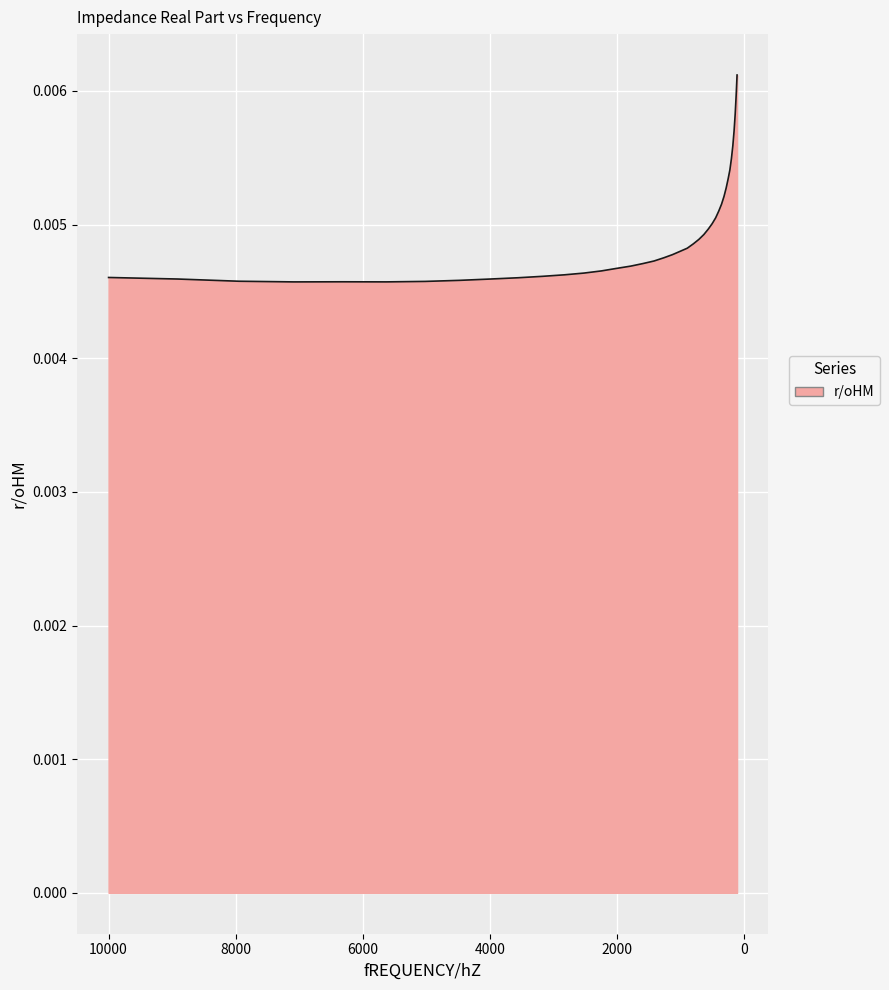

Which has a higher value, 226.23 or 3172.3?

226.23